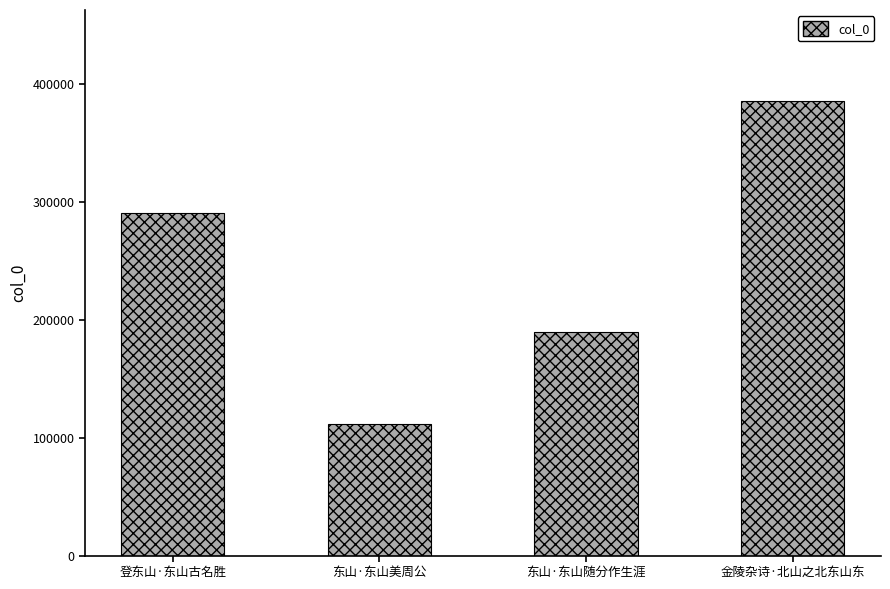

True or false: the data shows 264300 at 金陵杂诗·北山之北东山东.

False